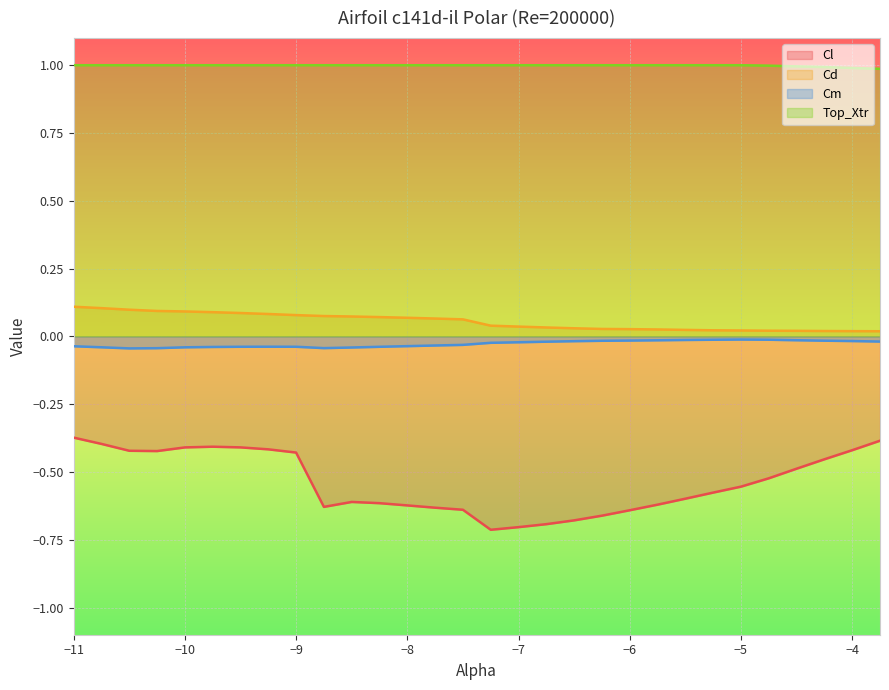

In Cl, how many points are lower than both neighbors (excluding endpoints)?

3